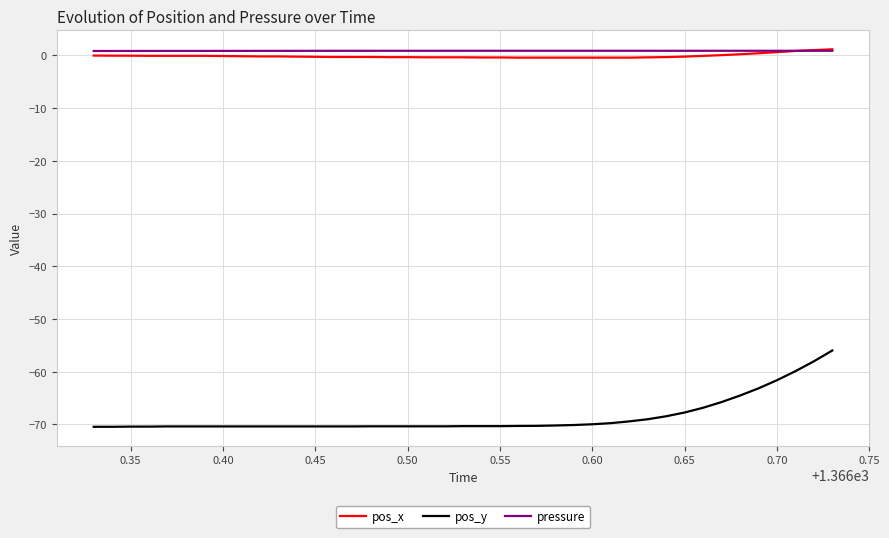

What is the smallest value displayed?

-70.4